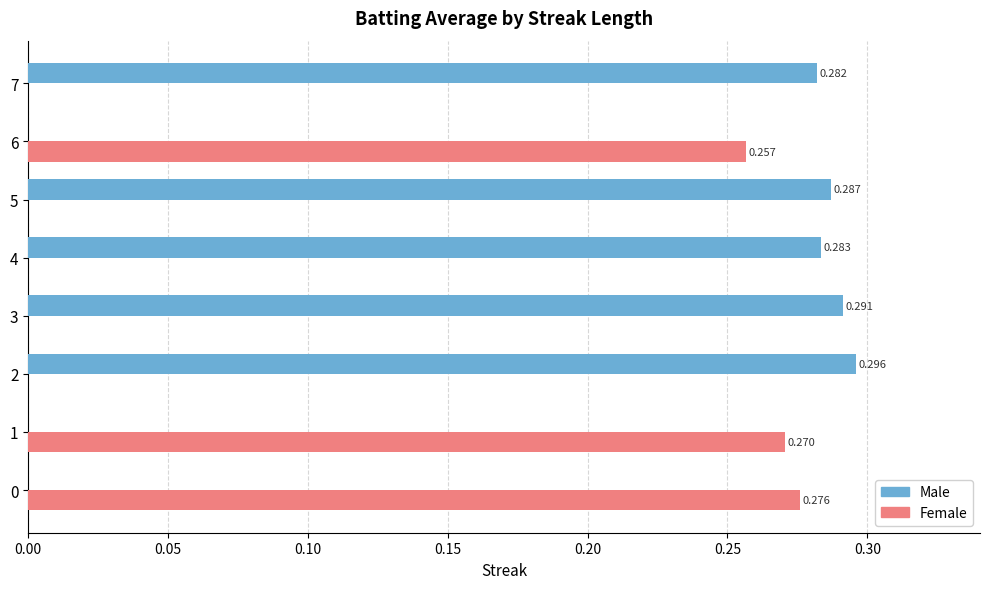

How many data points in Male are above 0?

5